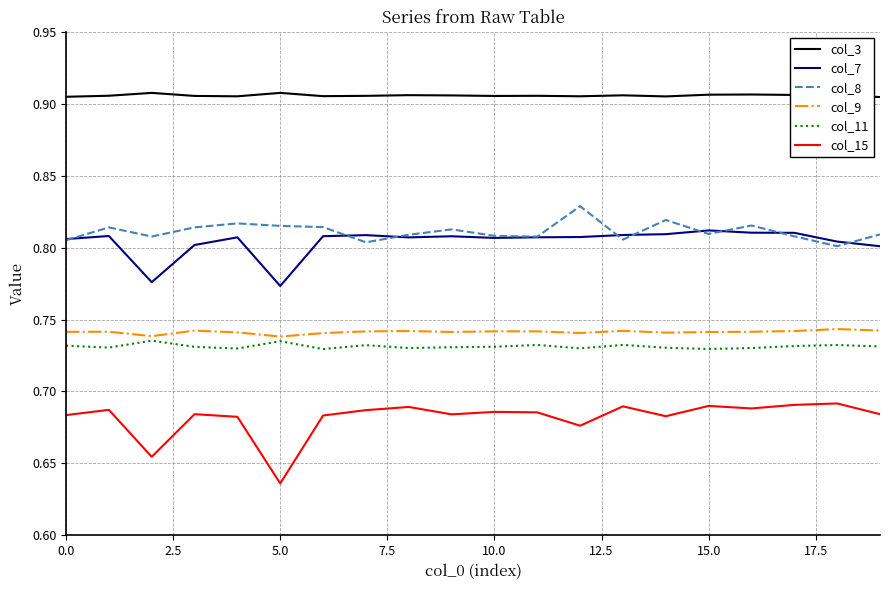

Which series has the widest spread of values?

col_15